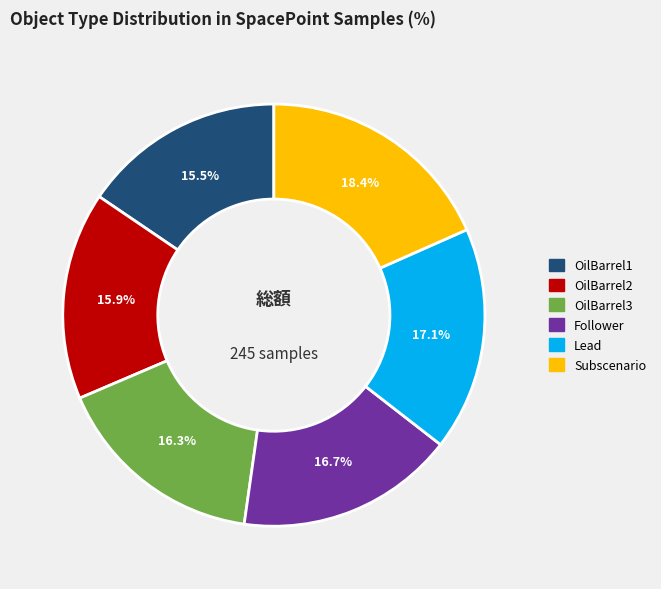

Is there a majority slice in this chart?

No